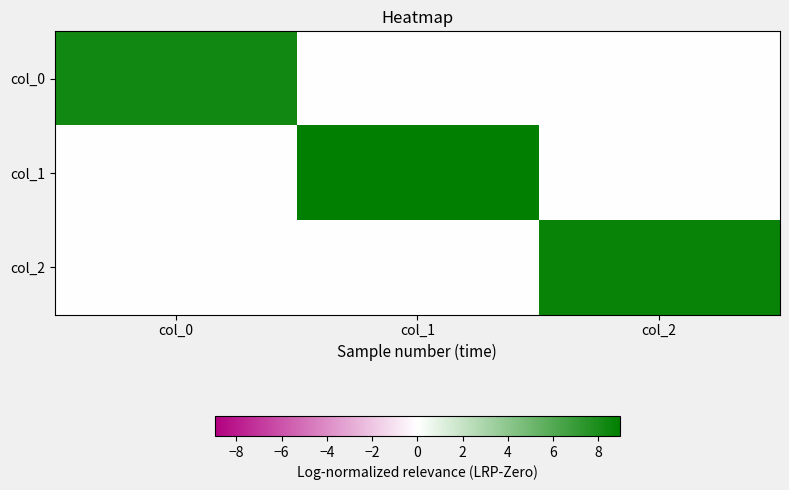

What is the difference between the highest and lowest values at col_2?

8.7